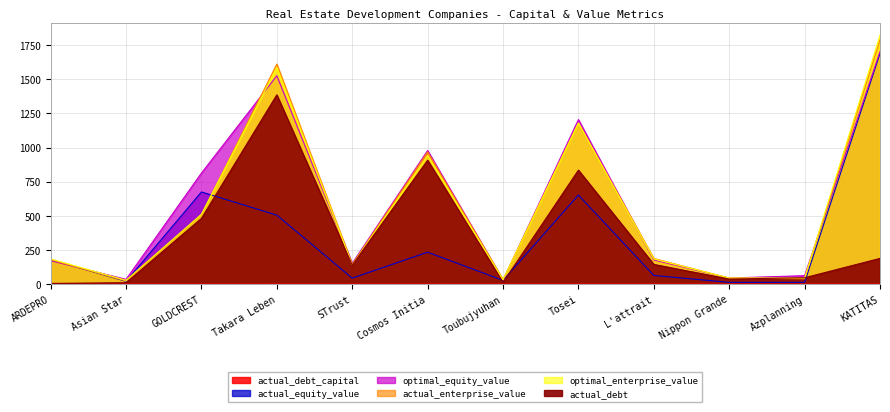

At how many categories does at least one series exceed 918?

4